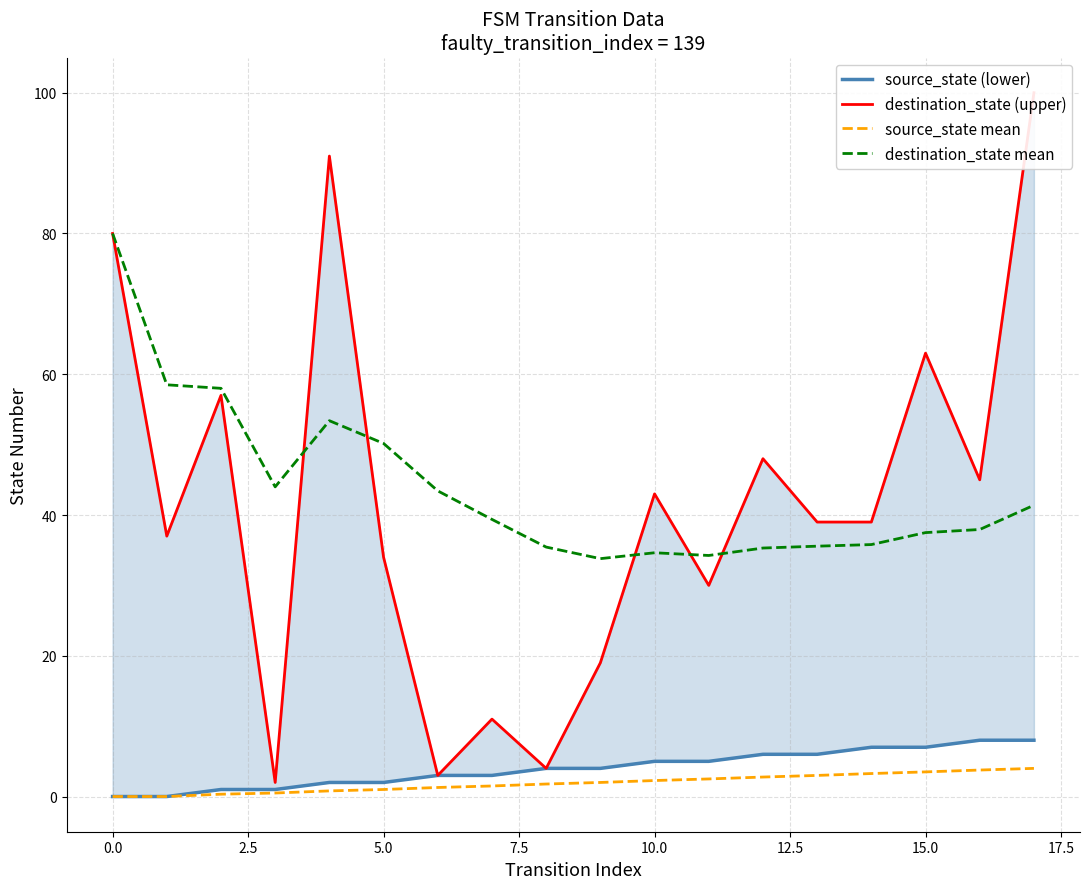

The value of destination_state mean at 5.0 is 50.2. True or false?

True